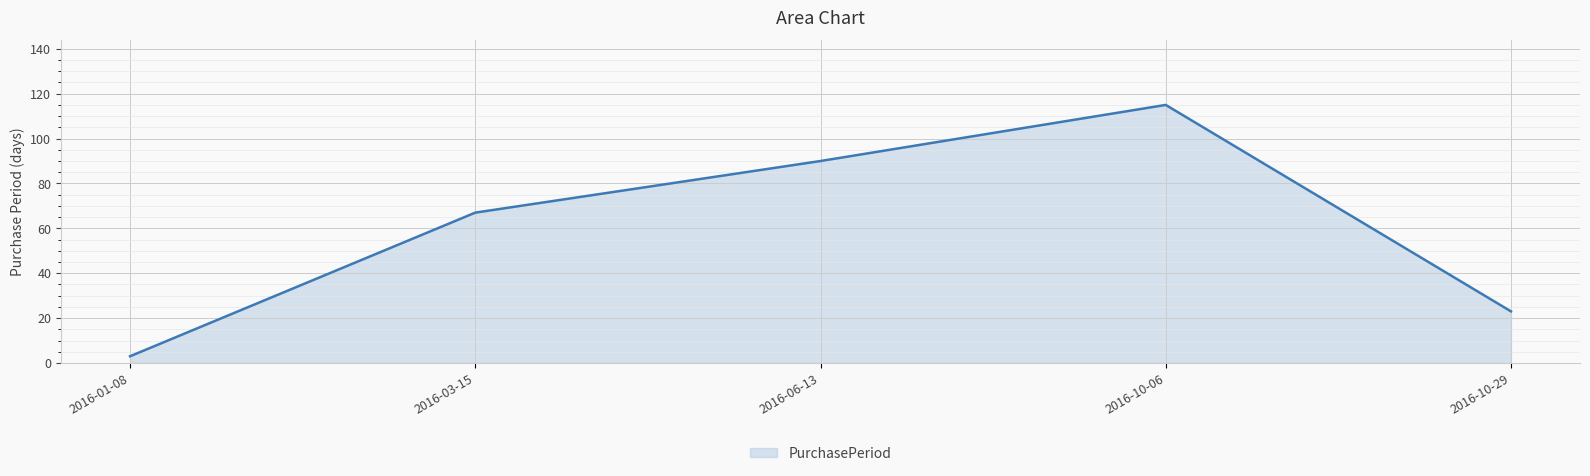

What position from the left is 2016-10-29?

5